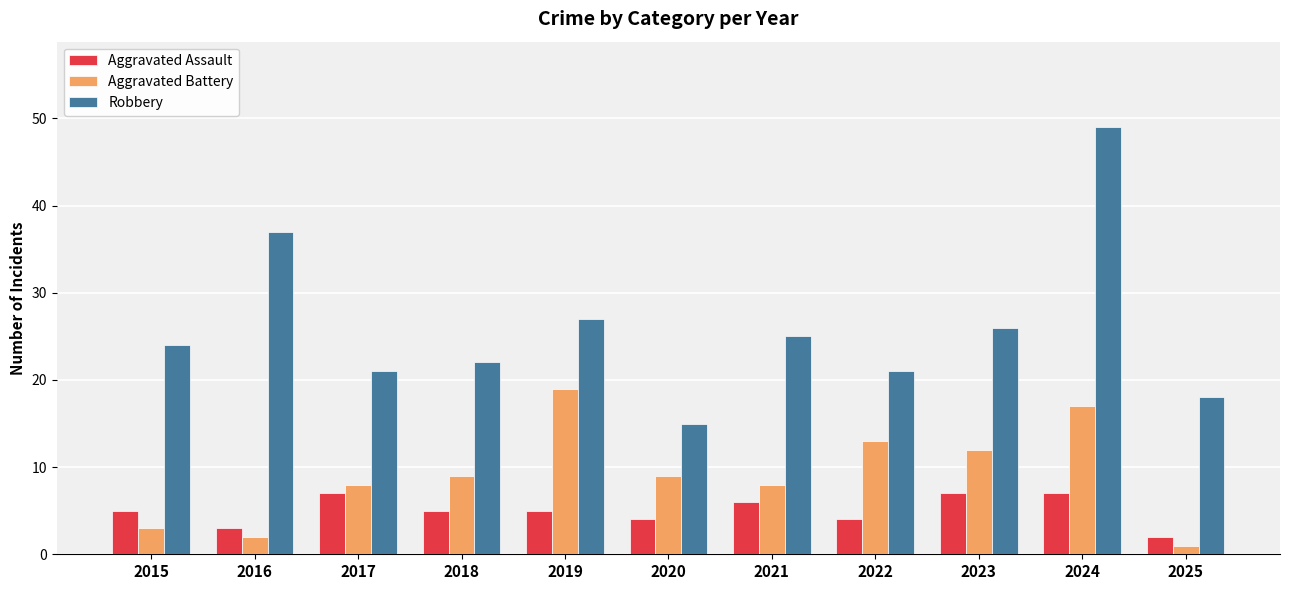

How many Aggravated Assault values are between 4 and 7?

9